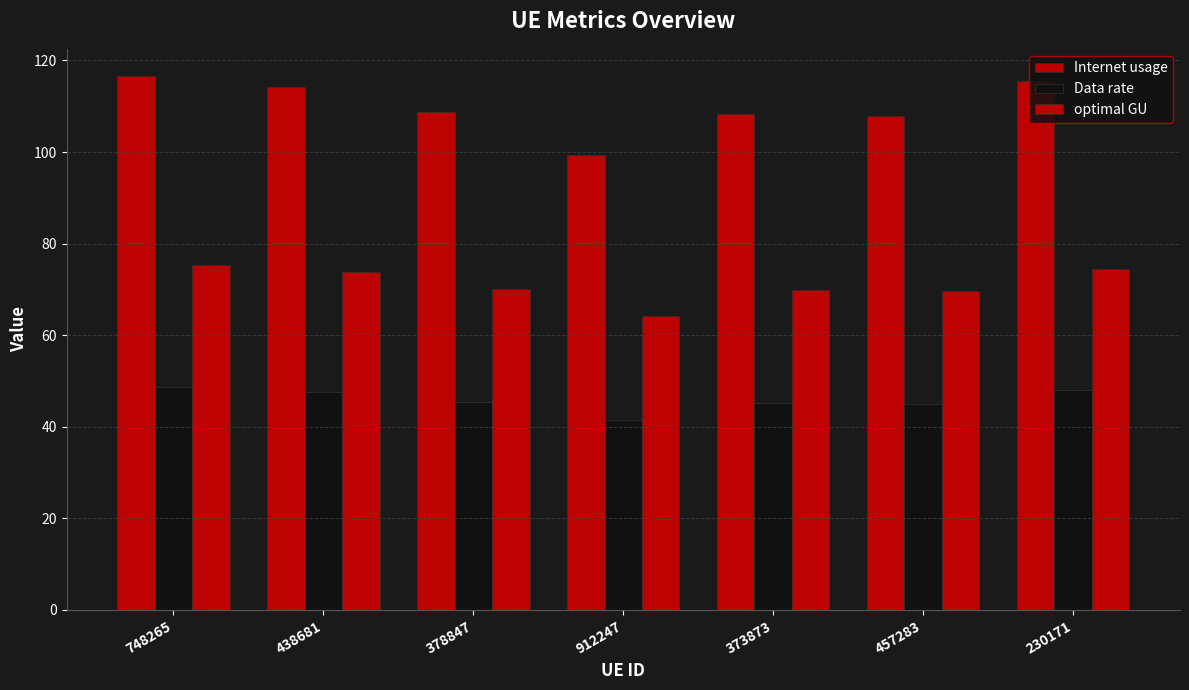

What is the difference between the highest and lowest values at 457283?

62.9